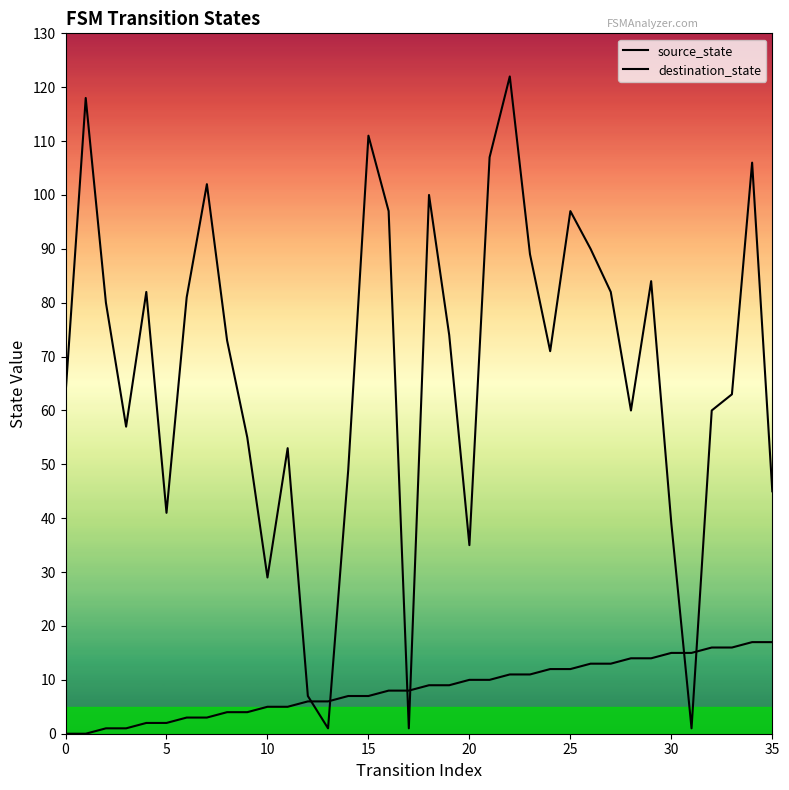

Rank the series at 32 from lowest to highest value.

source_state, destination_state